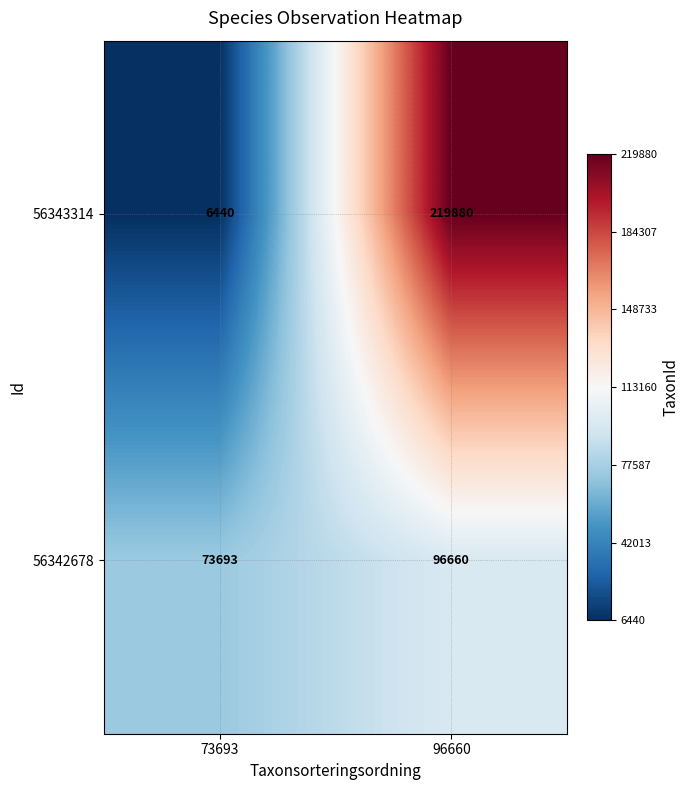

What is the greatest value displayed?

219880